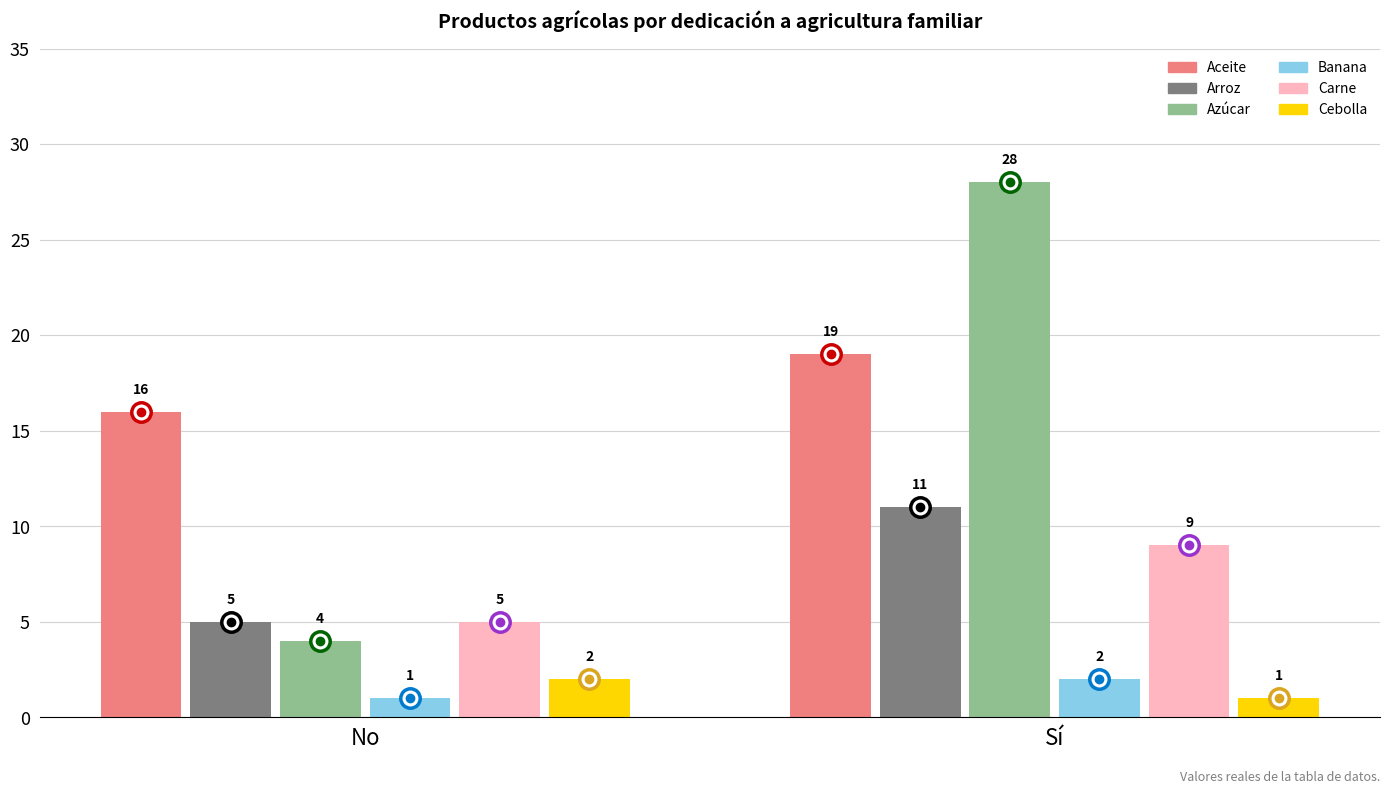

What are all the series names shown in the legend?

Aceite, Arroz, Azúcar, Banana, Carne, Cebolla